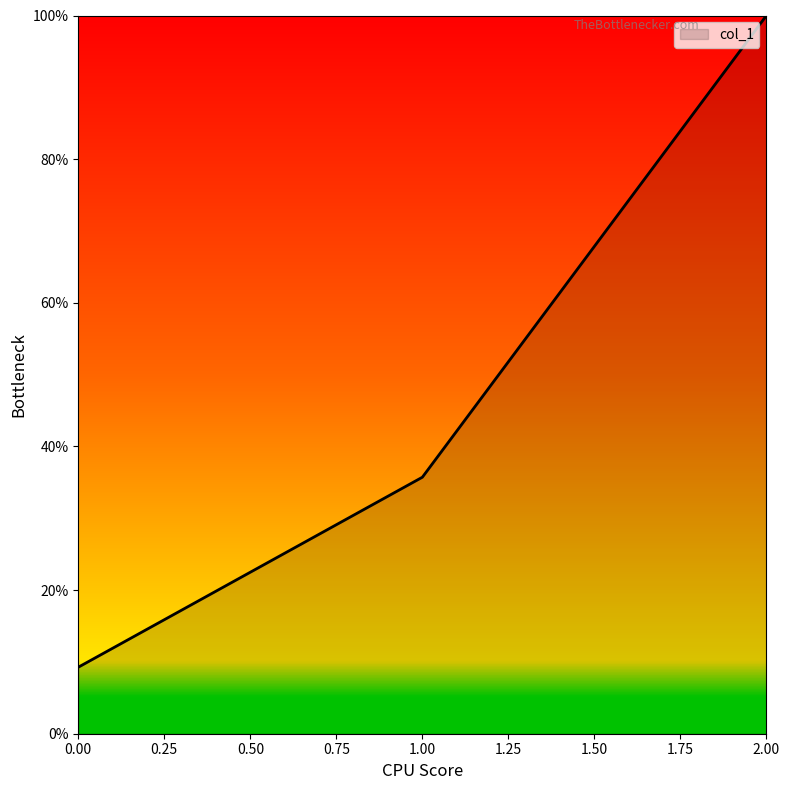

List the labels in order of value, largest first.

2.00, 1.00, 0.00